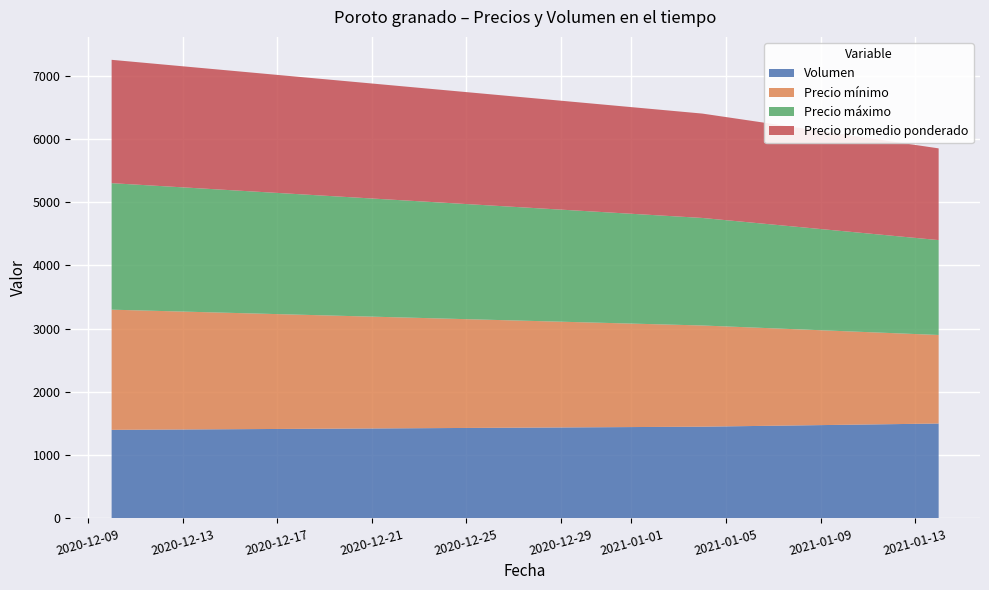

Reading left to right, extract all data points from this chart.

Volumen: 2020-12-10=1400	2021-01-04=1450	2021-01-14=1500
Precio mínimo: 2020-12-10=1900	2021-01-04=1600	2021-01-14=1400
Precio máximo: 2020-12-10=2000	2021-01-04=1700	2021-01-14=1500
Precio promedio ponderado: 2020-12-10=1950	2021-01-04=1650	2021-01-14=1450